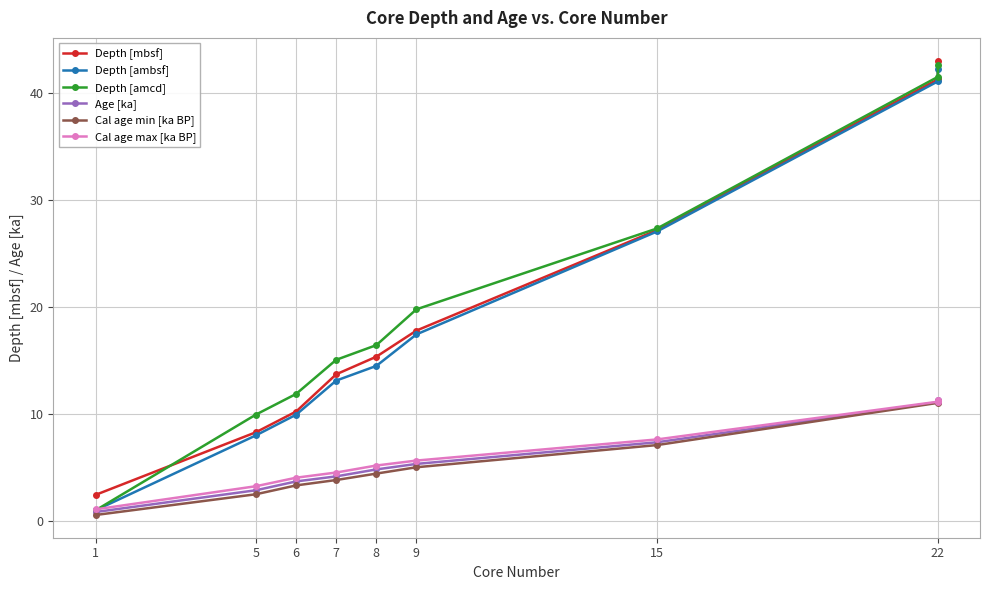

What is the difference between the second highest and second lowest values in the Depth [amcd] series?

31.5